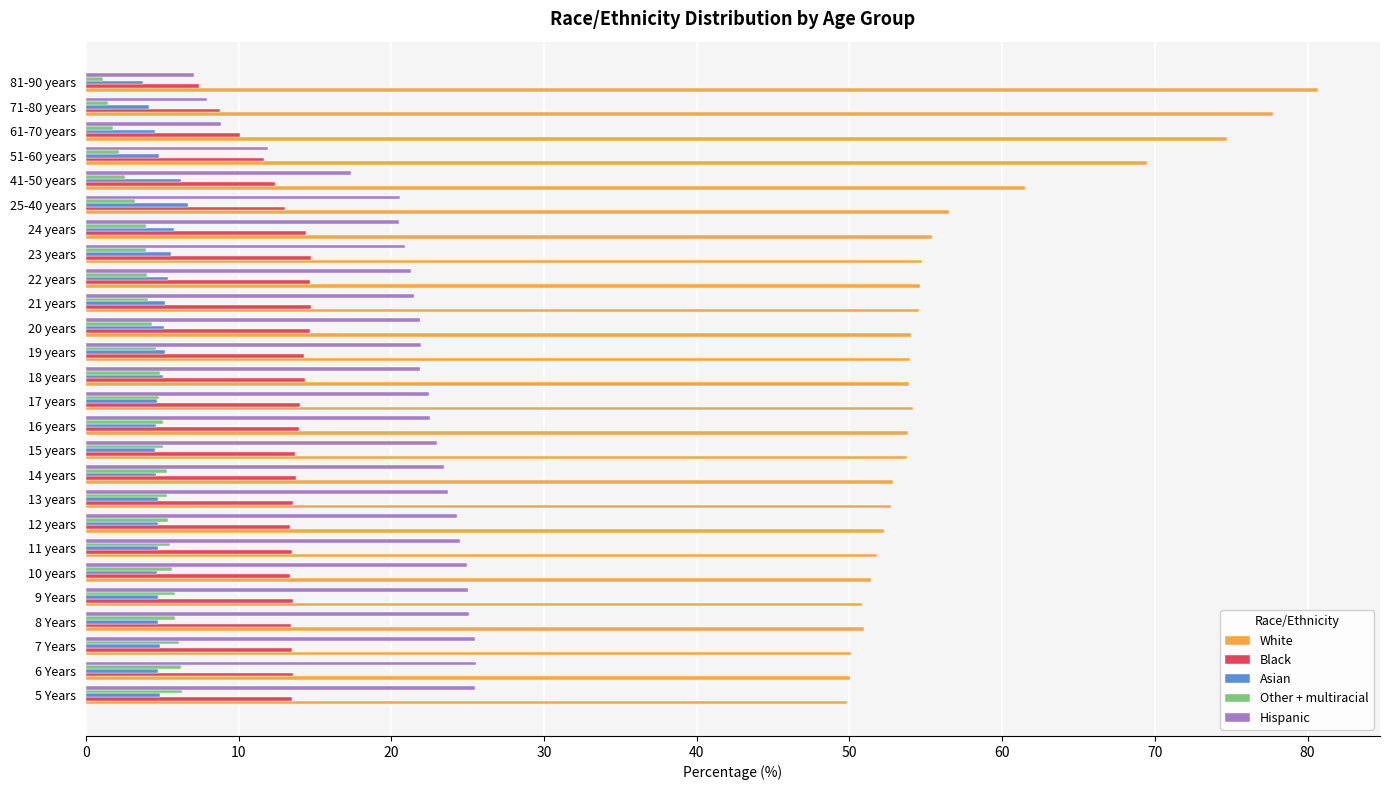

At how many categories does at least one series exceed 26?

26